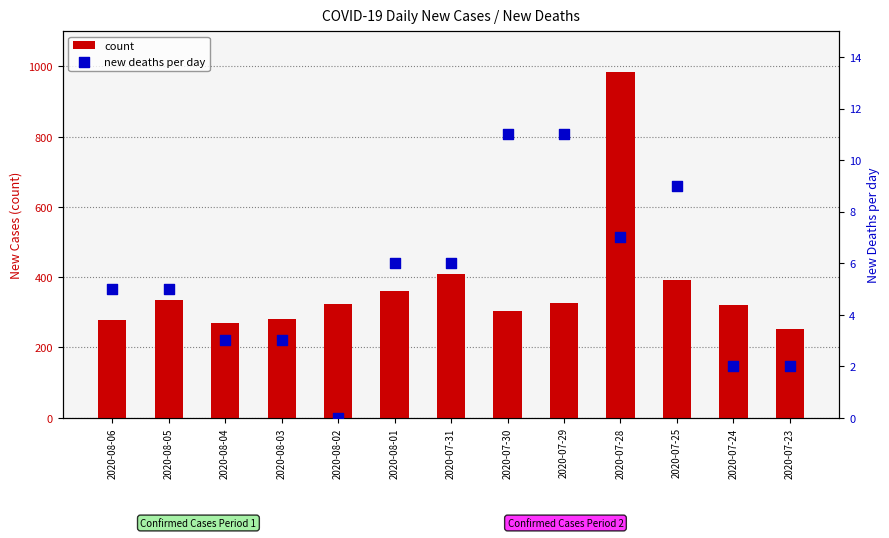

Is the value of count at 2020-07-31 greater than the value of new deaths per day at 2020-08-06?

Yes